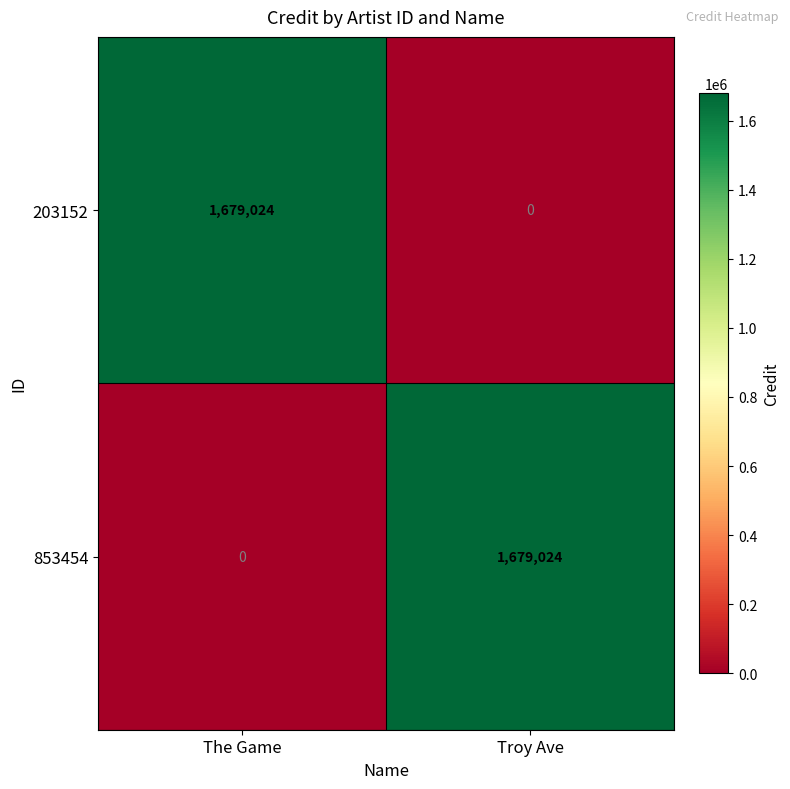

What is the total value across all series at The Game?

1679024